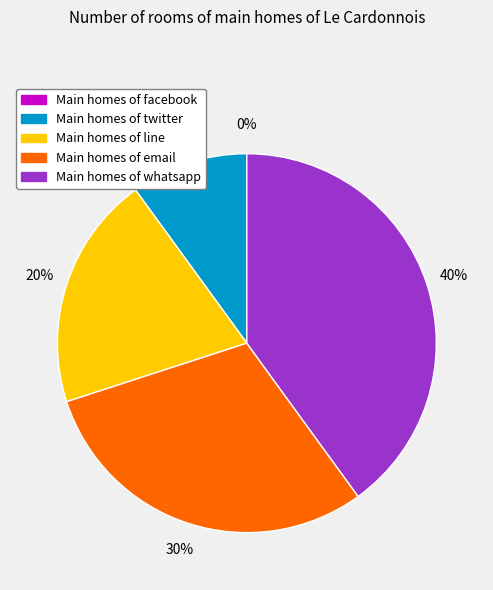

What is the smallest slice in the pie chart?

facebook